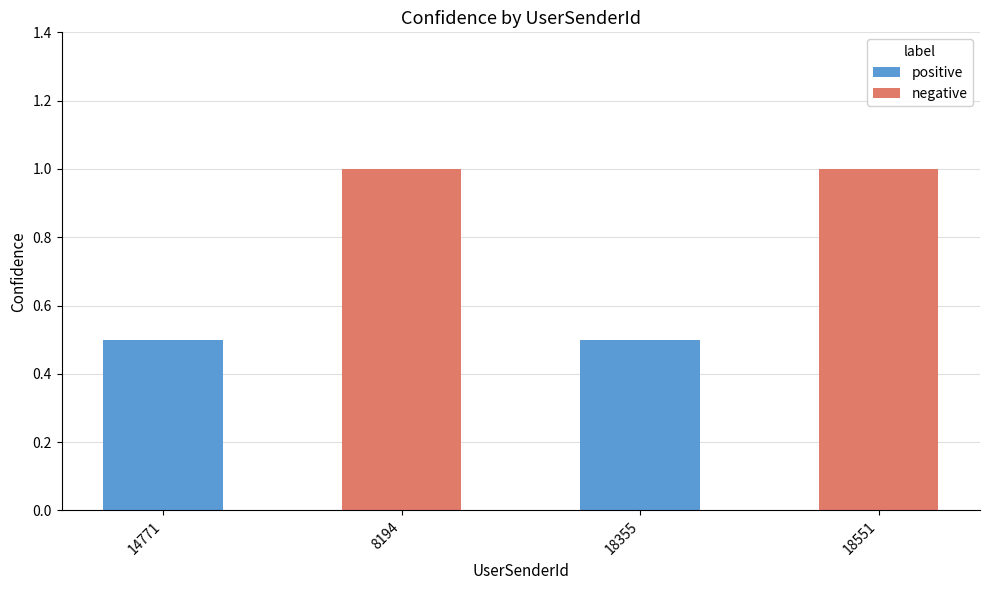

What is the difference between the maximum and minimum values?

0.5